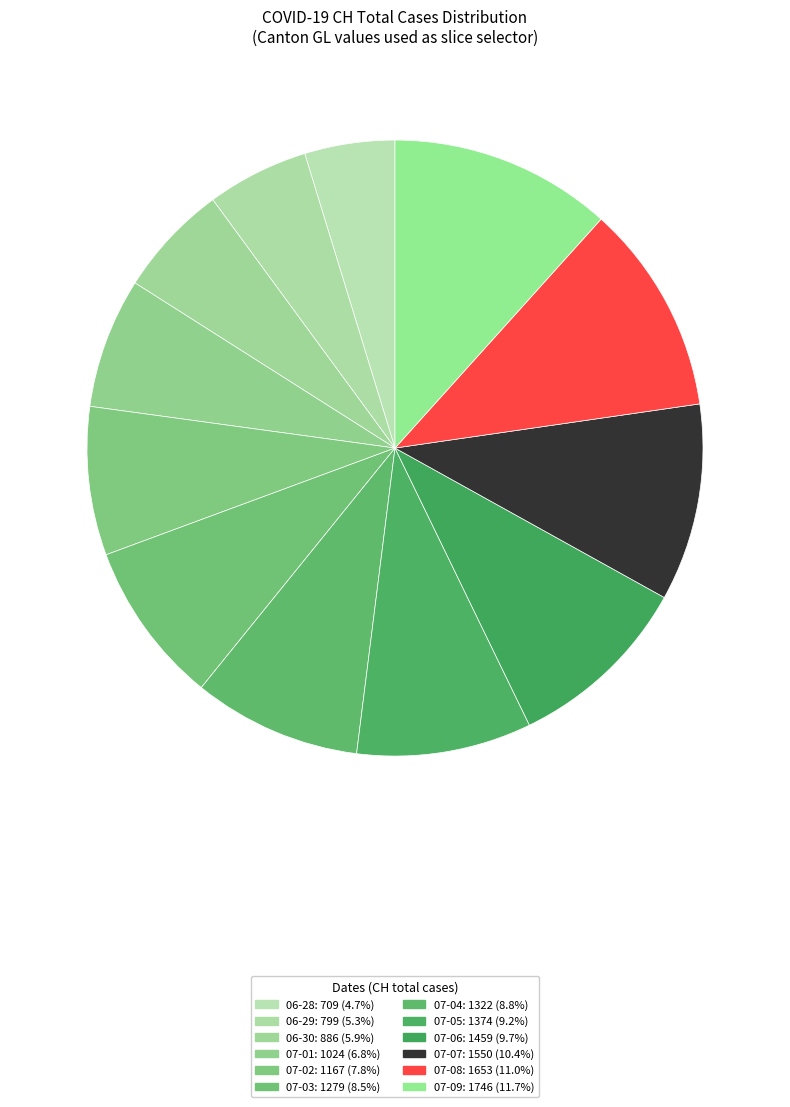

Count the number of slices in the pie.

12